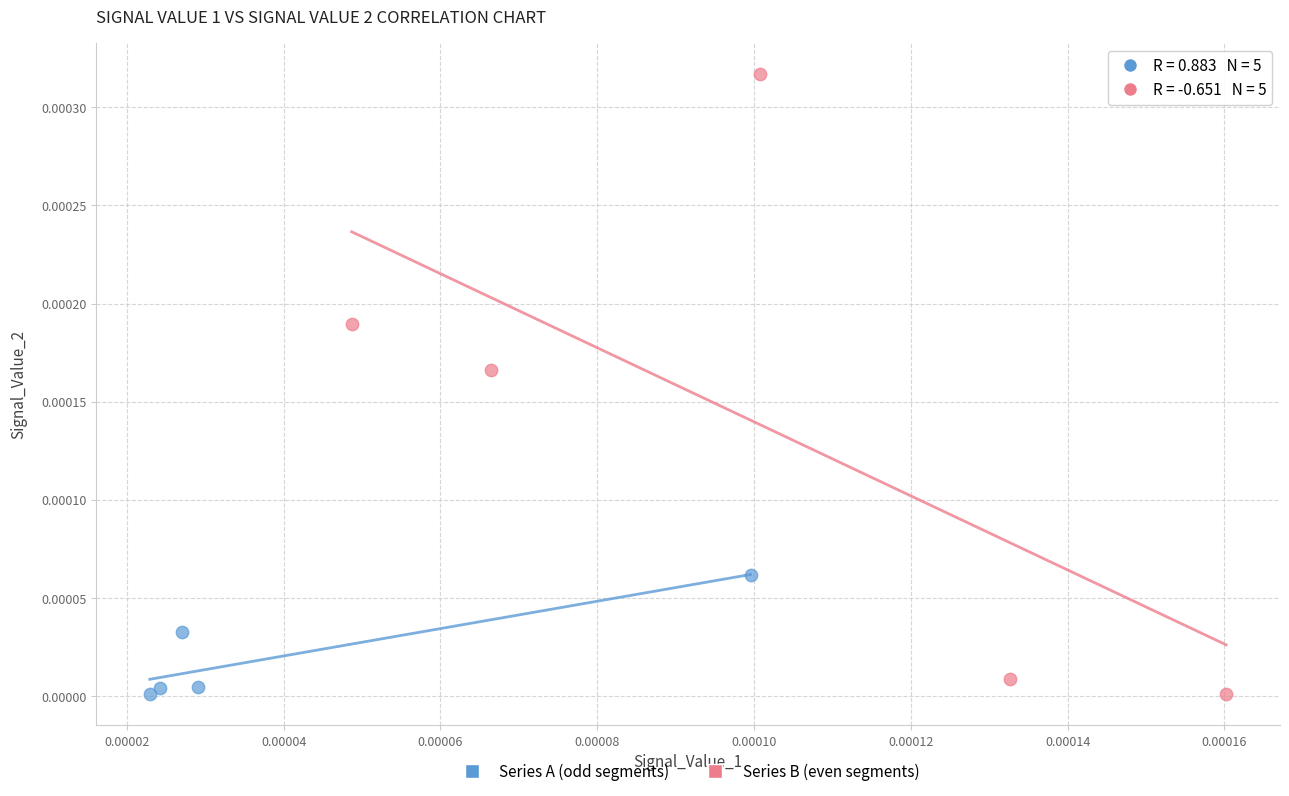

Which series has the largest Y range (max minus min)?

Series B (even segments)